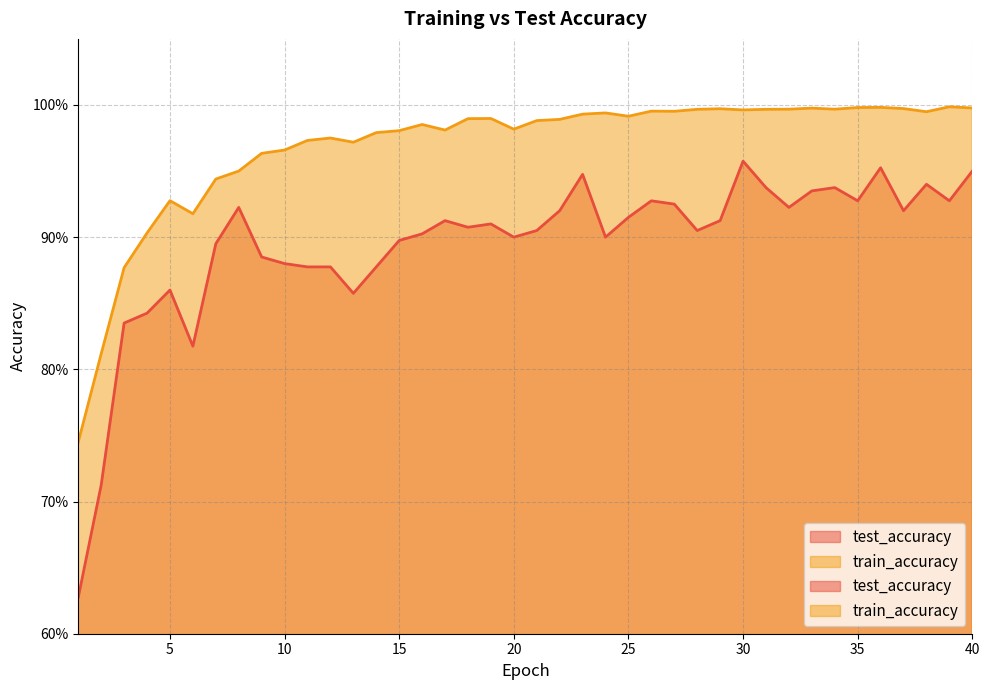

What is the difference between the second highest and second lowest values in the train_accuracy series?

0.2